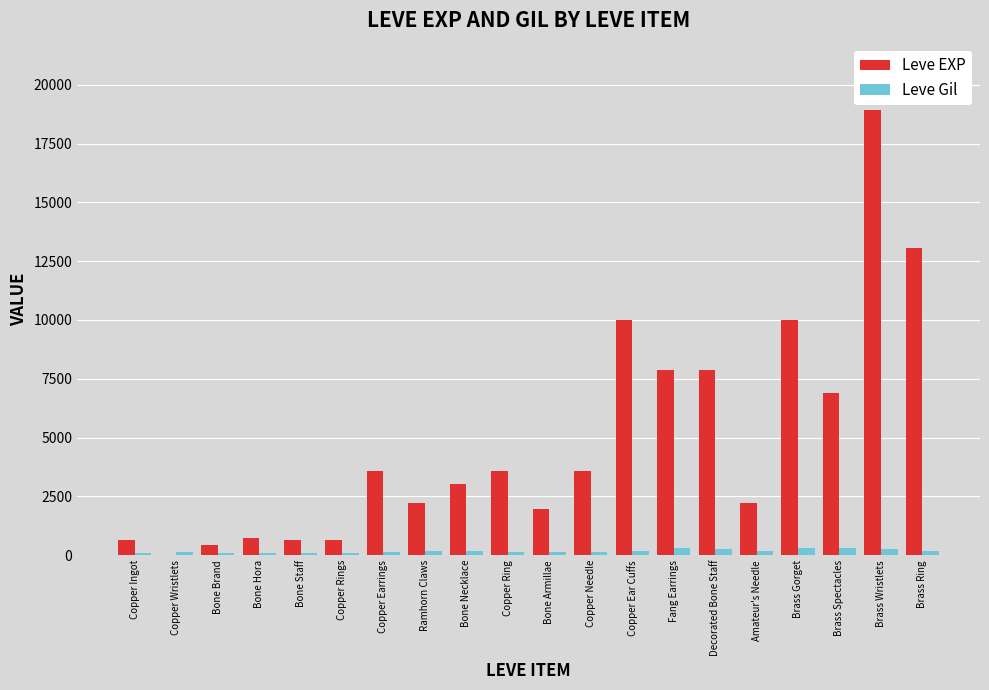

The Leve EXP series shows 3600 at Copper Ring. True or false?

True